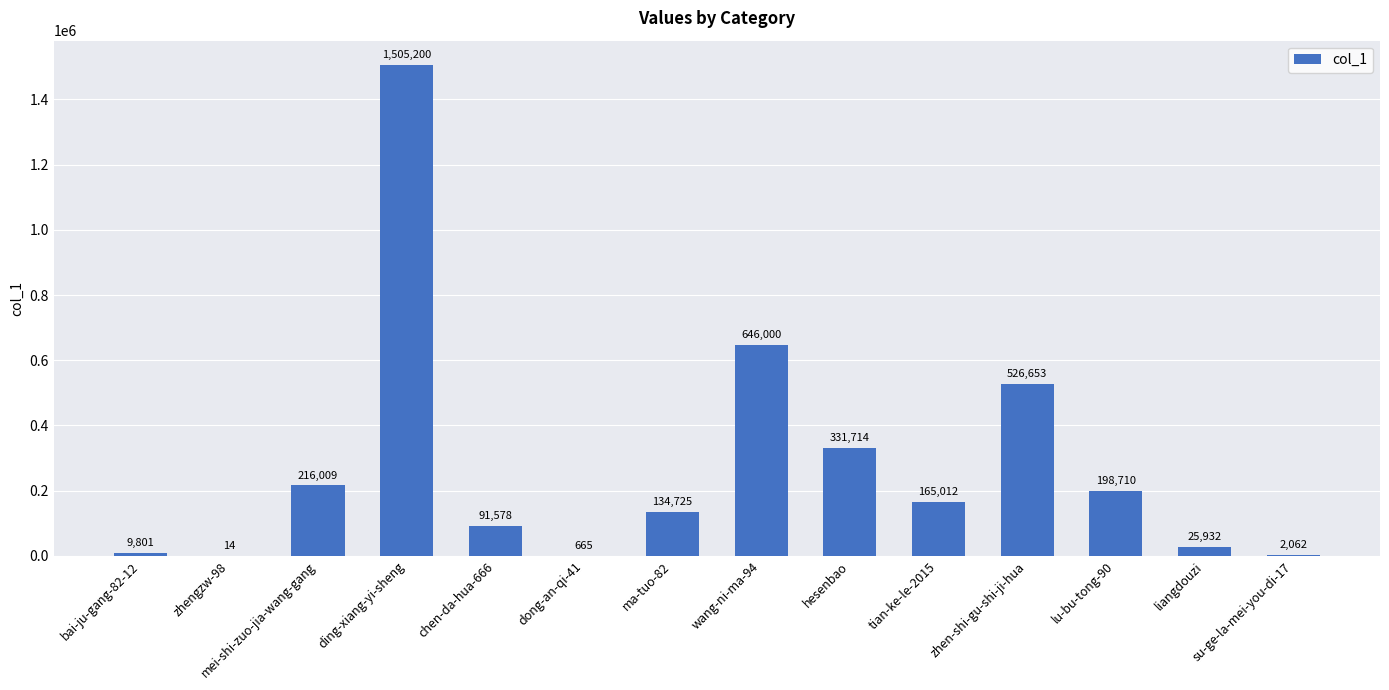

Count the number of data series in this chart.

1